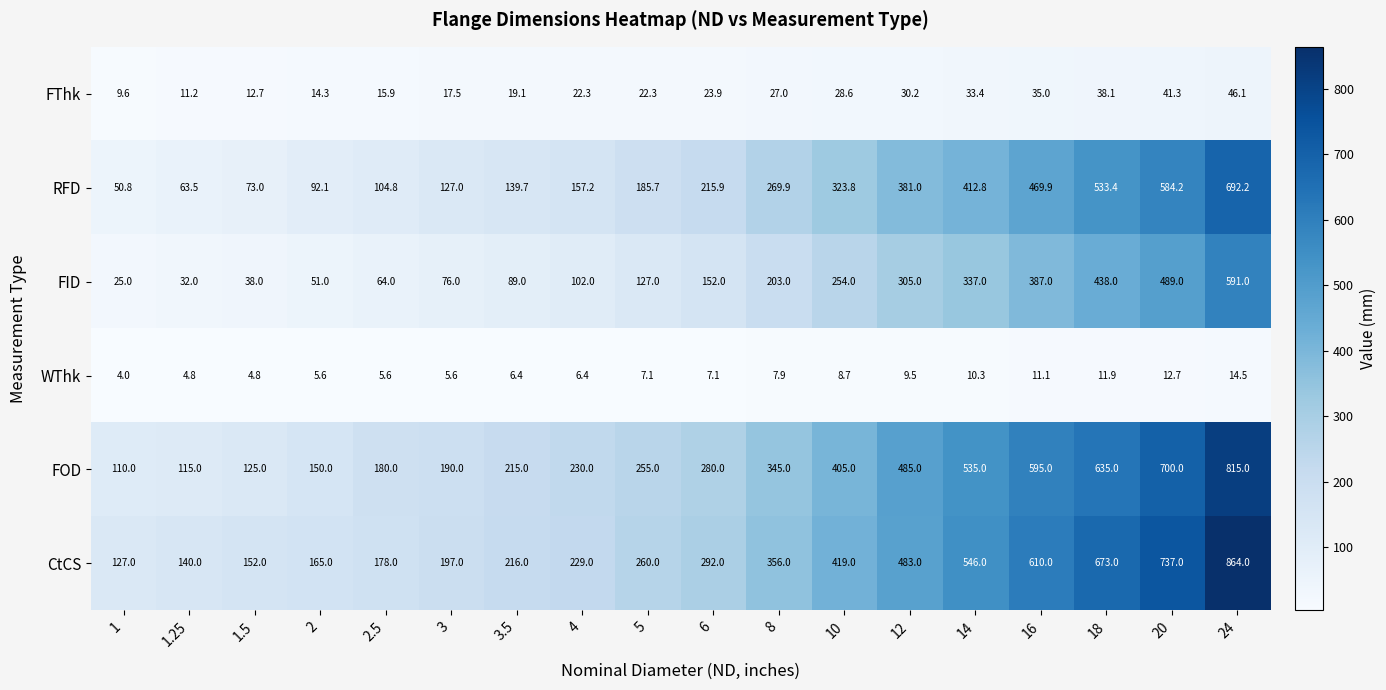

The value of CtCS at 2.5 is 246.5. True or false?

False